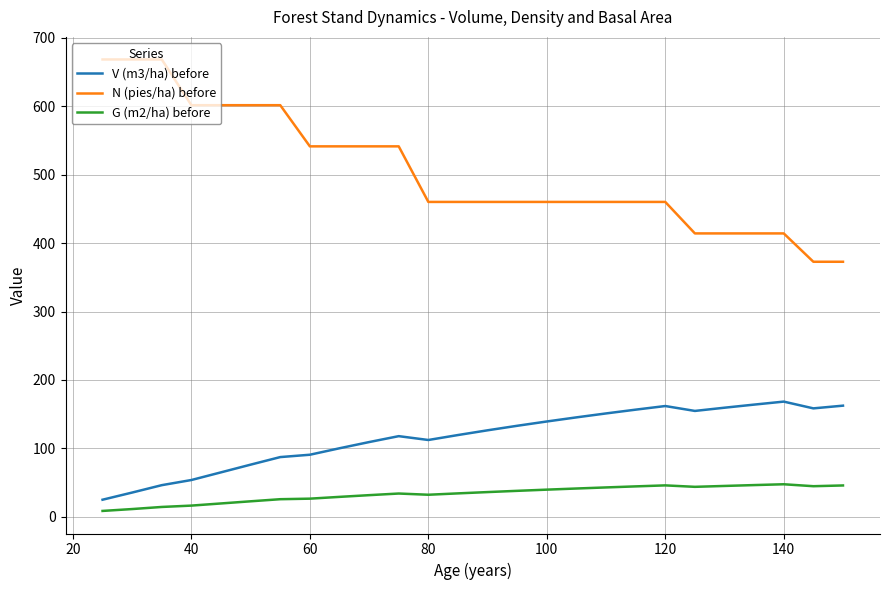

Is this an area chart (filled region under the line)?

No